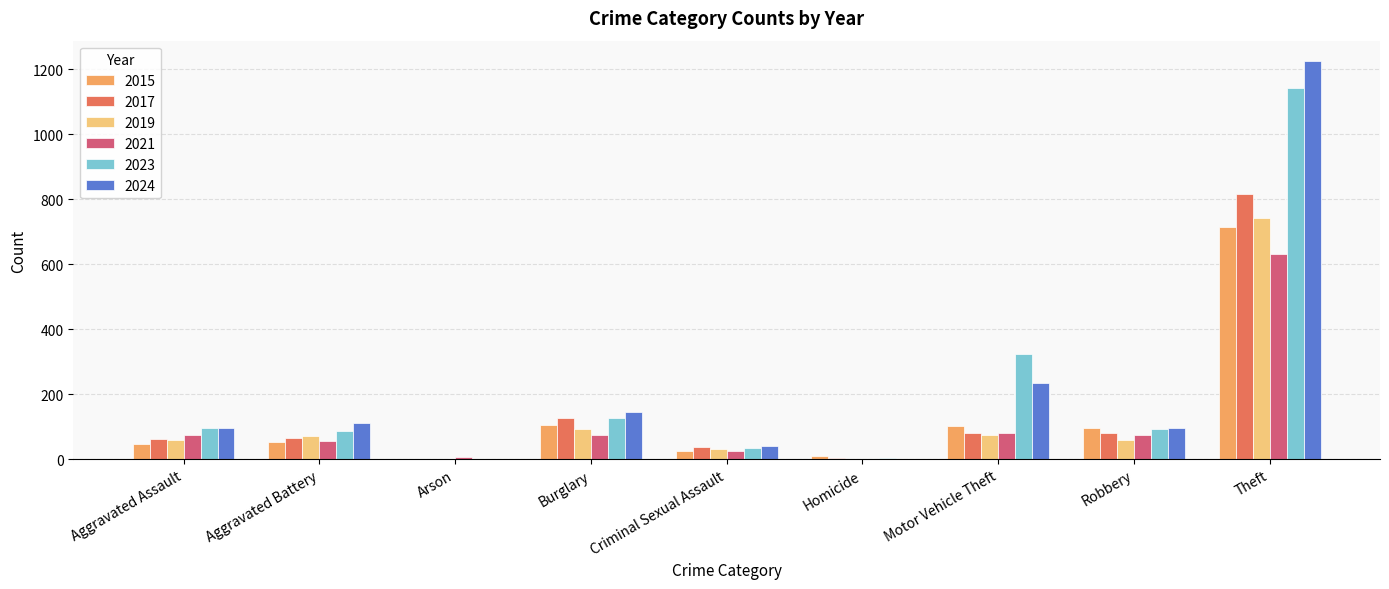

What value does the 2023 series have at Aggravated Battery?

88